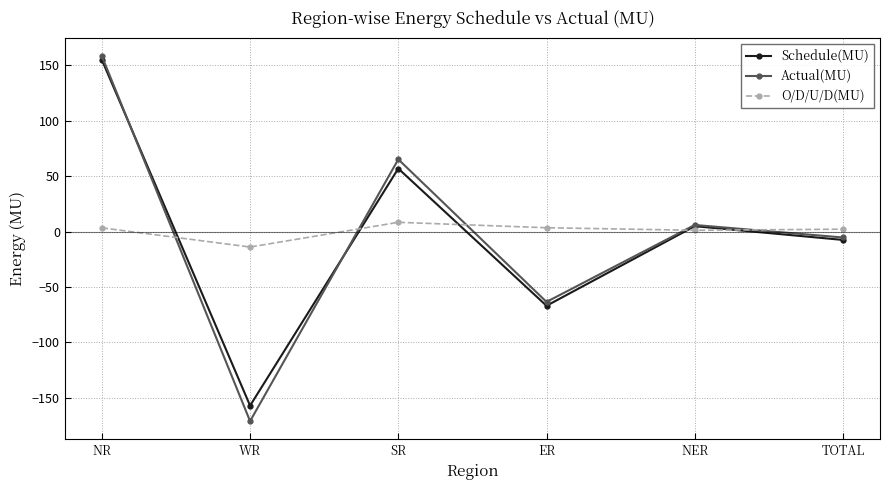

What is the total value across all series at WR?

-342.2